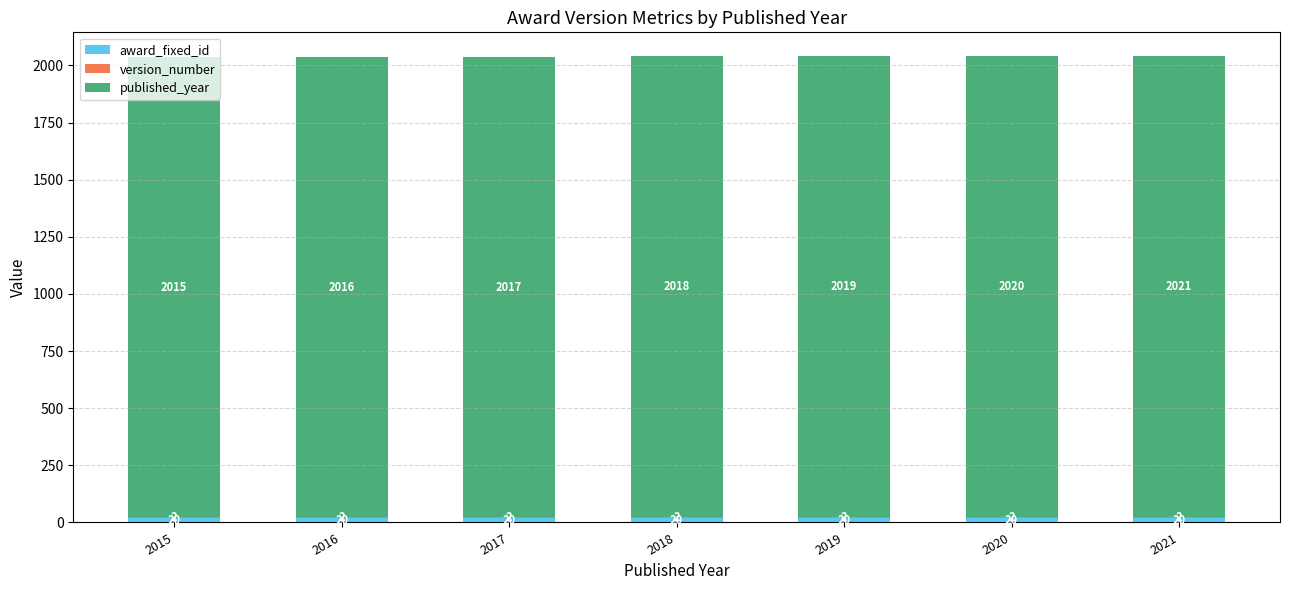

Does the chart contain stacked bars?

Yes